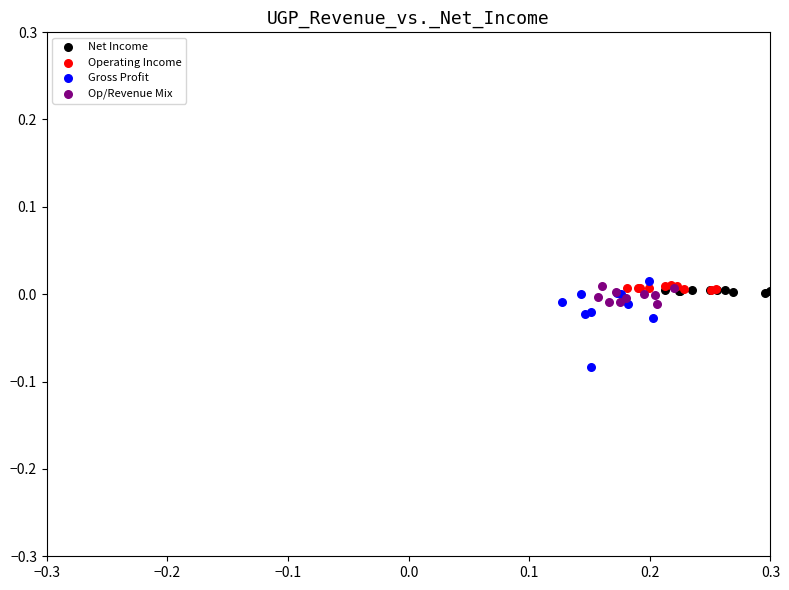

Which series reaches the minimum Y coordinate?

Gross Profit